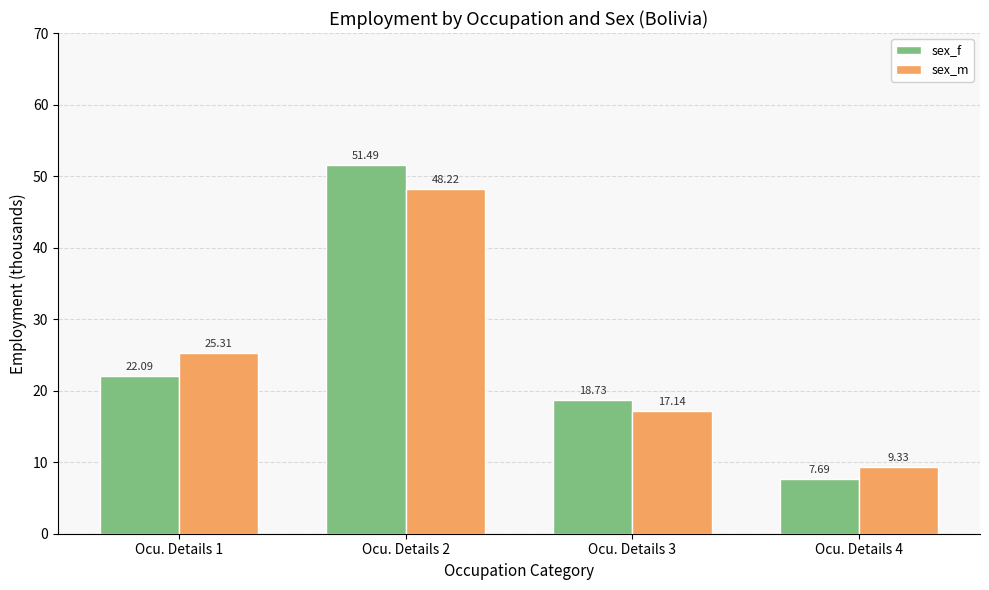

Which series changed the most between Ocu. Details 1 and Ocu. Details 3?

sex_m